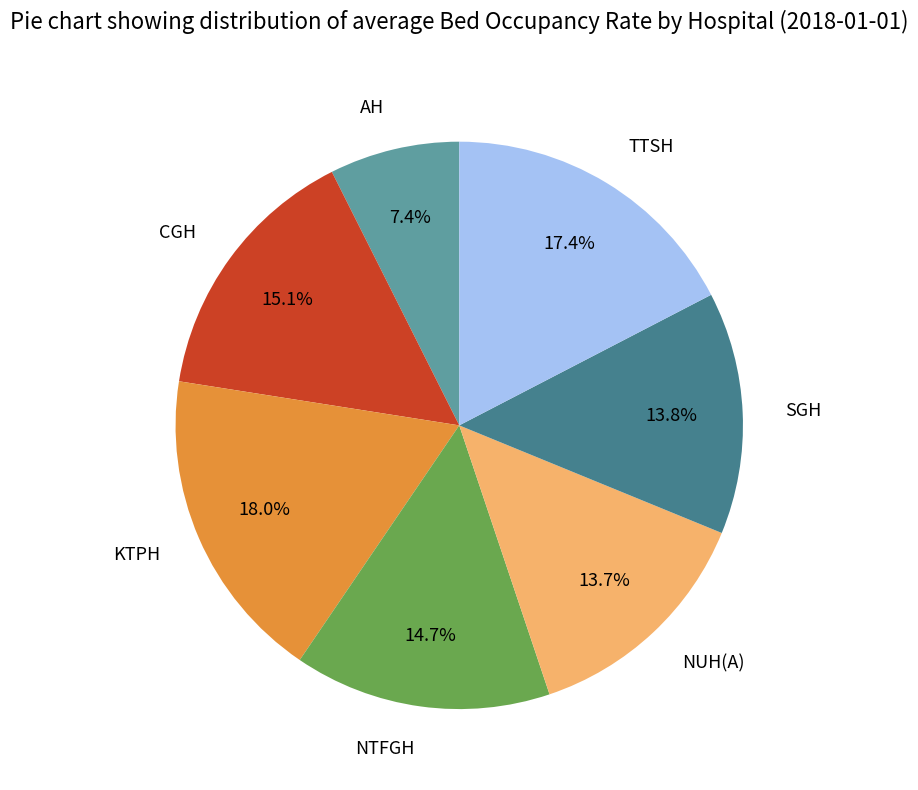

How many slices are in this pie chart?

7